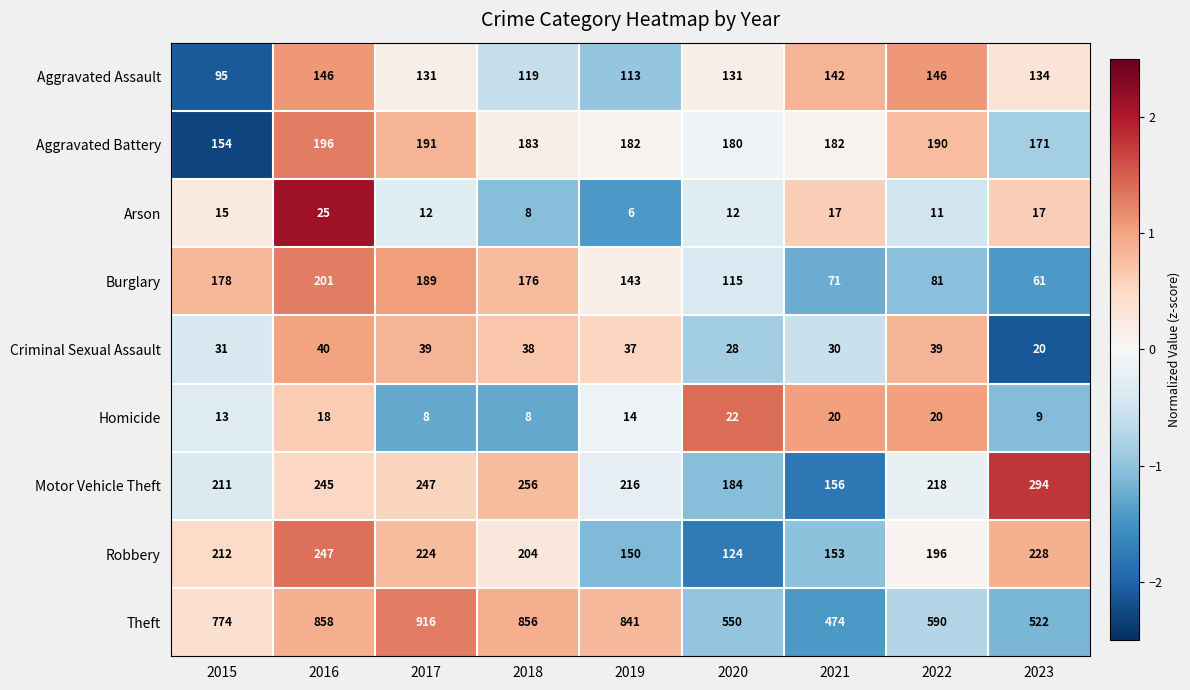

What is the smallest value displayed?

6